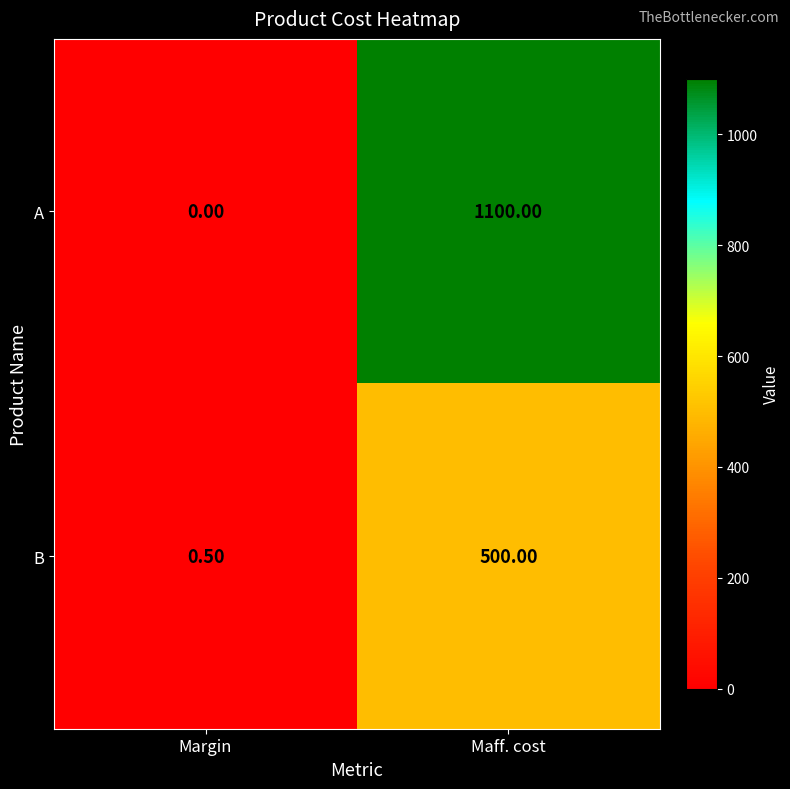

What is the difference between the maximum and minimum values in the A series?

1100.0